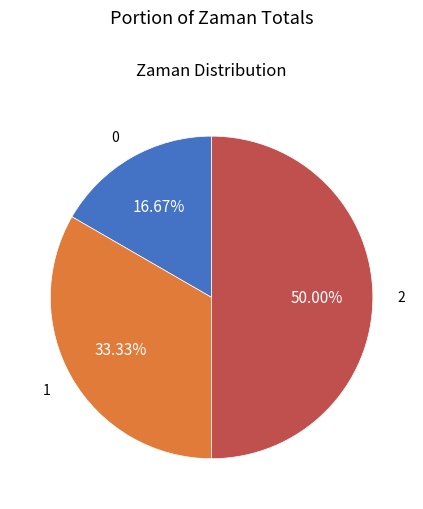

What is the ratio of the value at 1 to the value at 2?

0.7